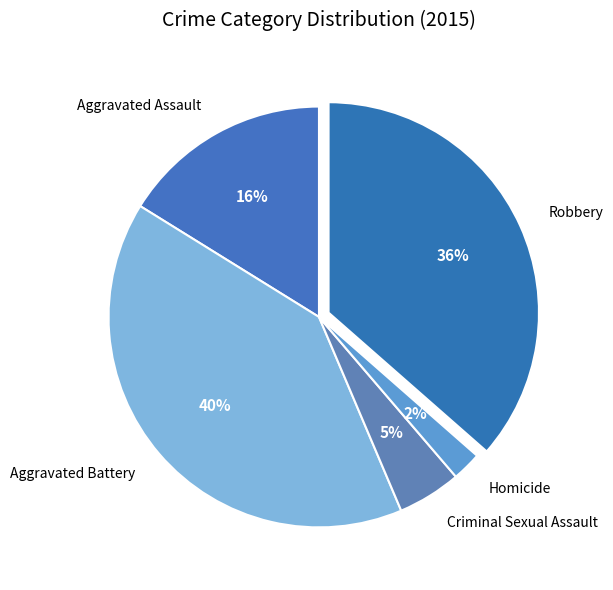

What is the smallest slice in the pie chart?

Homicide